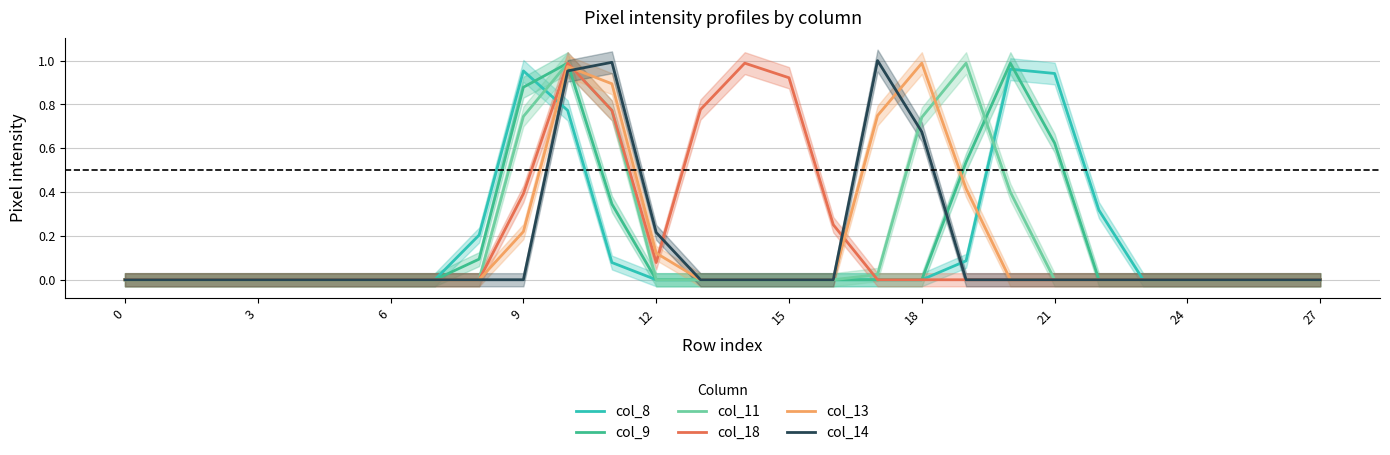

Reading left to right, extract all data points from this chart.

col_8: 0.0	0.0	0.0	0.0	0.0	0.0	0.0	0.0	0.2	1.0	0.8	0.1	0.0	0.0	0.0	0.0	0.0	0.0	0.0	0.1	1.0	0.9	0.3	0.0	0.0	0.0	0.0	0.0
col_9: 0.0	0.0	0.0	0.0	0.0	0.0	0.0	0.0	0.1	0.9	1.0	0.3	0.0	0.0	0.0	0.0	0.0	0.0	0.0	0.5	1.0	0.6	0.0	0.0	0.0	0.0	0.0	0.0
col_11: 0.0	0.0	0.0	0.0	0.0	0.0	0.0	0.0	0.0	0.7	1.0	0.8	0.0	0.0	0.0	0.0	0.0	0.0	0.7	1.0	0.4	0.0	0.0	0.0	0.0	0.0	0.0	0.0
col_18: 0.0	0.0	0.0	0.0	0.0	0.0	0.0	0.0	0.0	0.4	1.0	0.8	0.1	0.8	1.0	0.9	0.3	0.0	0.0	0.0	0.0	0.0	0.0	0.0	0.0	0.0	0.0	0.0
col_13: 0.0	0.0	0.0	0.0	0.0	0.0	0.0	0.0	0.0	0.2	1.0	0.9	0.1	0.0	0.0	0.0	0.0	0.7	1.0	0.4	0.0	0.0	0.0	0.0	0.0	0.0	0.0	0.0
col_14: 0.0	0.0	0.0	0.0	0.0	0.0	0.0	0.0	0.0	0.0	1.0	1.0	0.2	0.0	0.0	0.0	0.0	1.0	0.7	0.0	0.0	0.0	0.0	0.0	0.0	0.0	0.0	0.0